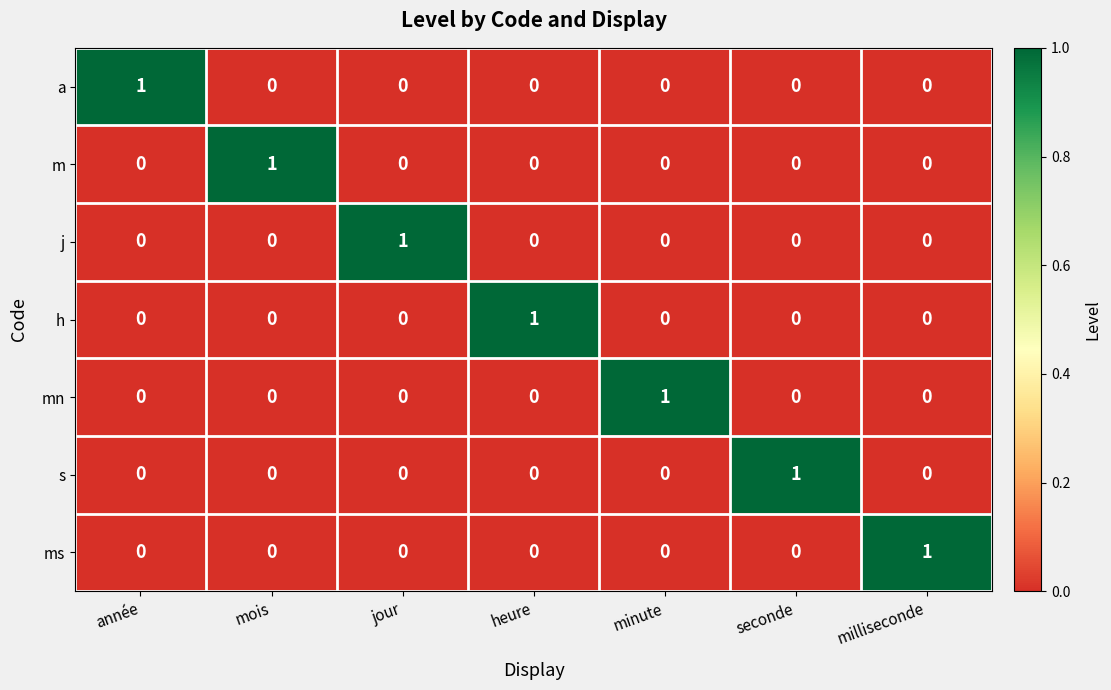

How many categories are shown in the chart?

7